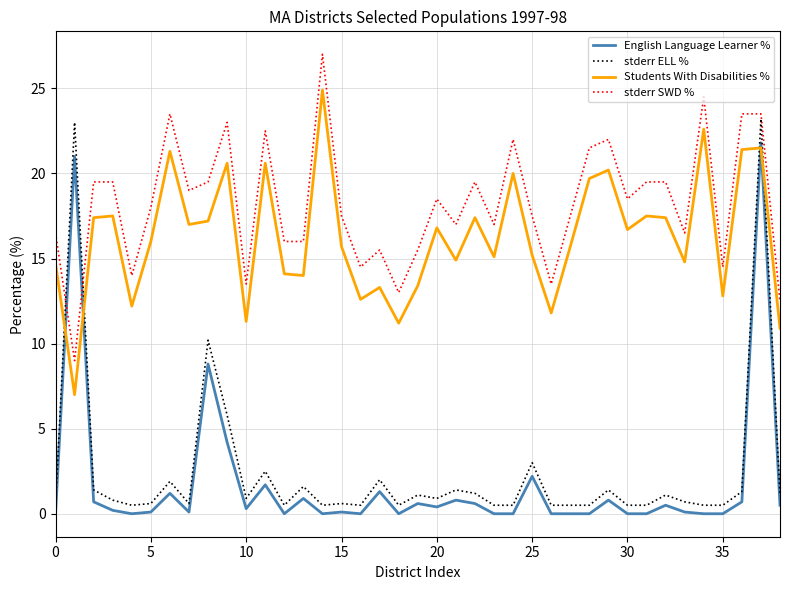

How many times do Students With Disabilities % and stderr ELL % cross each other?

4